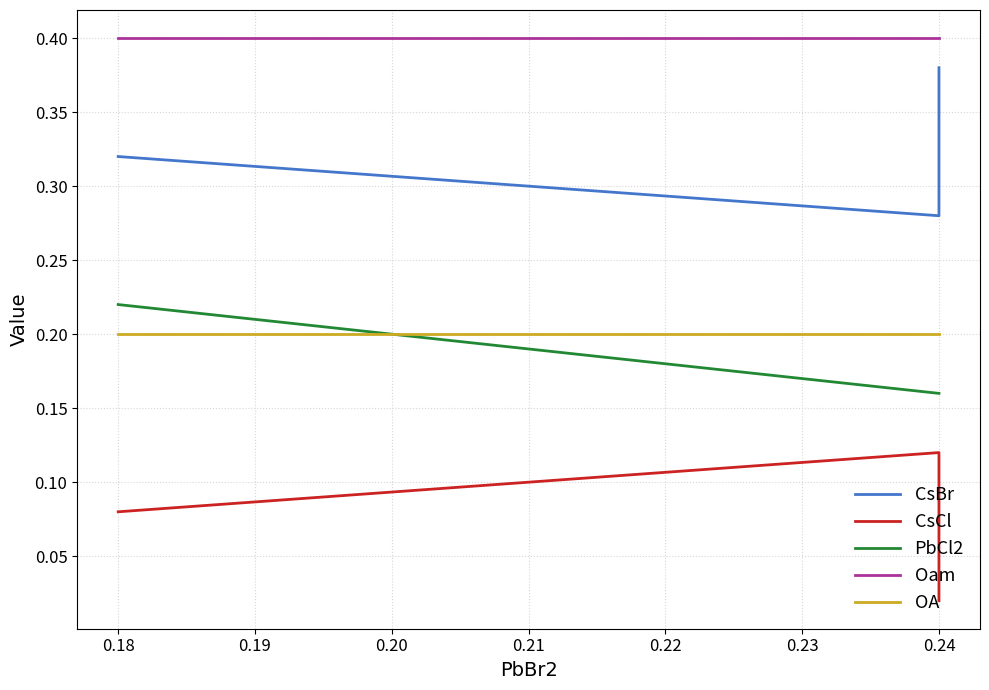

The PbCl2 series shows 0.2 at 0.24. True or false?

True